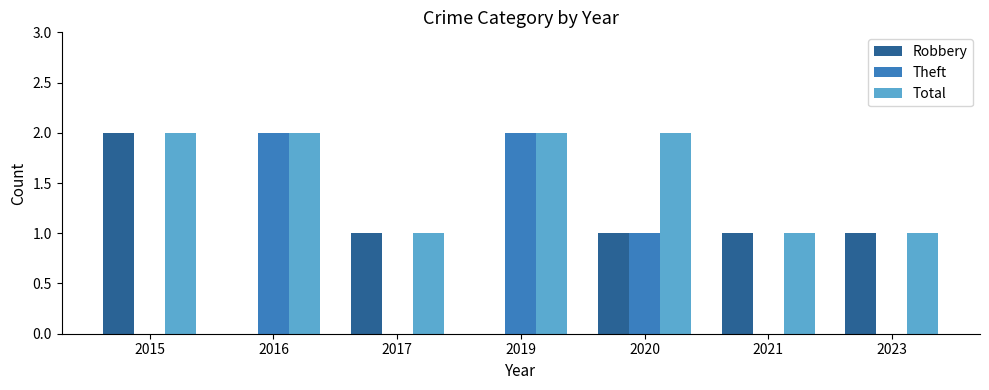

Reading left to right, transcribe all the data shown in this chart.

Robbery: 2015=2	2016=0	2017=1	2019=0	2020=1	2021=1	2023=1
Theft: 2015=0	2016=2	2017=0	2019=2	2020=1	2021=0	2023=0
Total: 2015=2	2016=2	2017=1	2019=2	2020=2	2021=1	2023=1